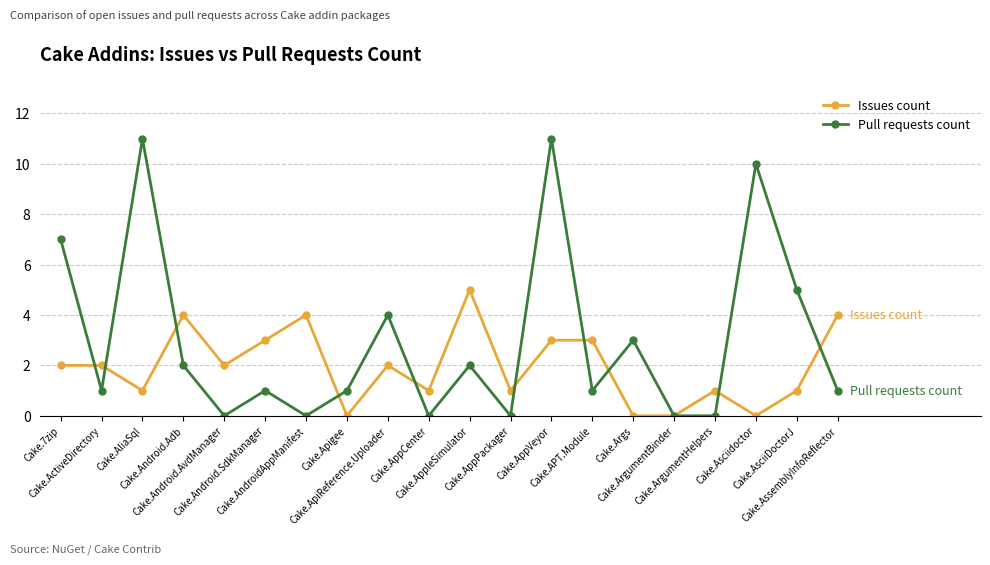

In Pull requests count, how many points are higher than both neighbors (excluding endpoints)?

7